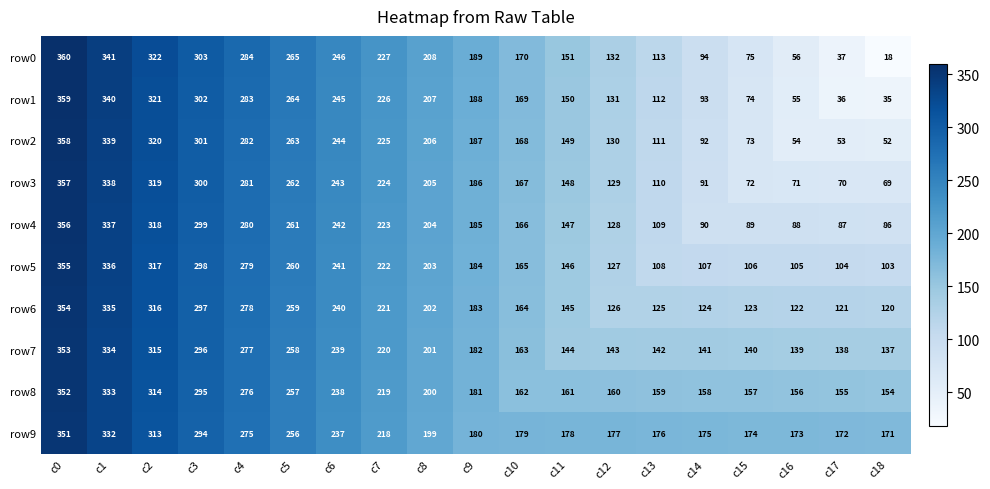

Which category has the lowest value across all series?

c18